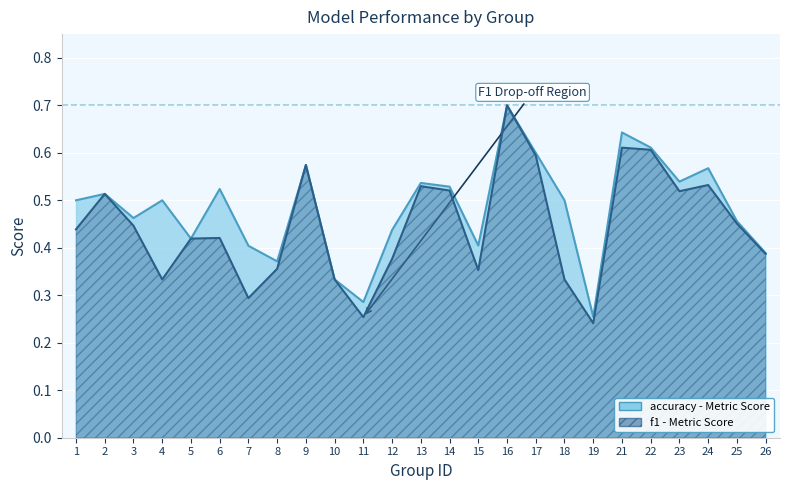

Does the chart display data point markers on the line(s)?

No